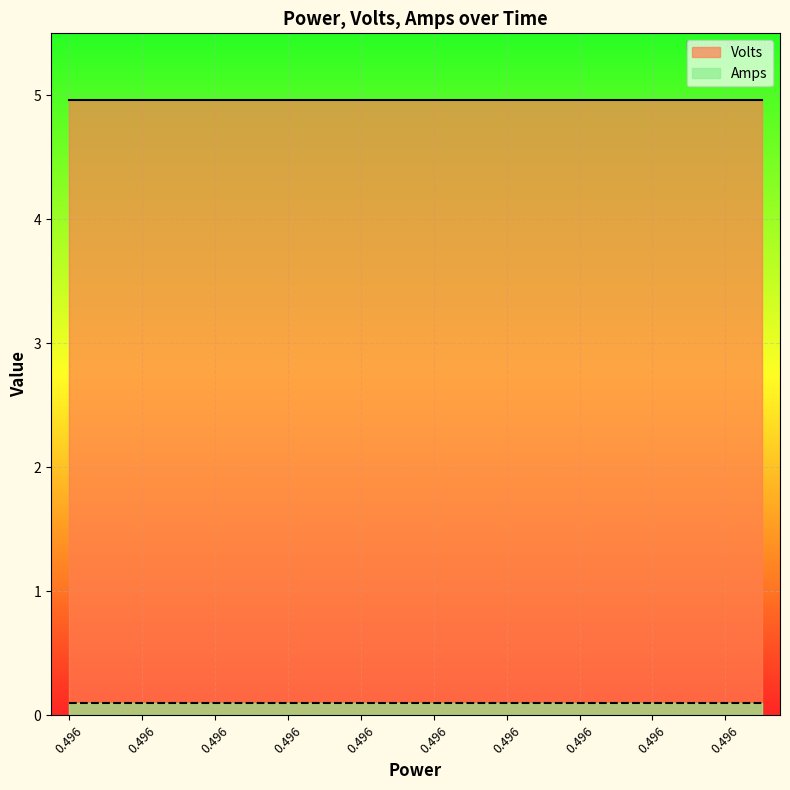

Which series has the widest spread of values?

Volts